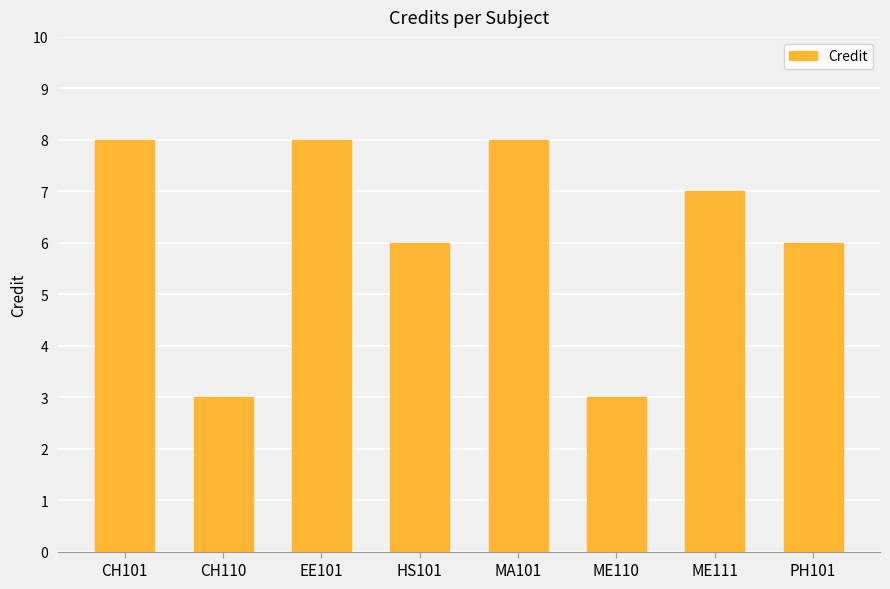

What is the difference between the second highest and minimum values?

5